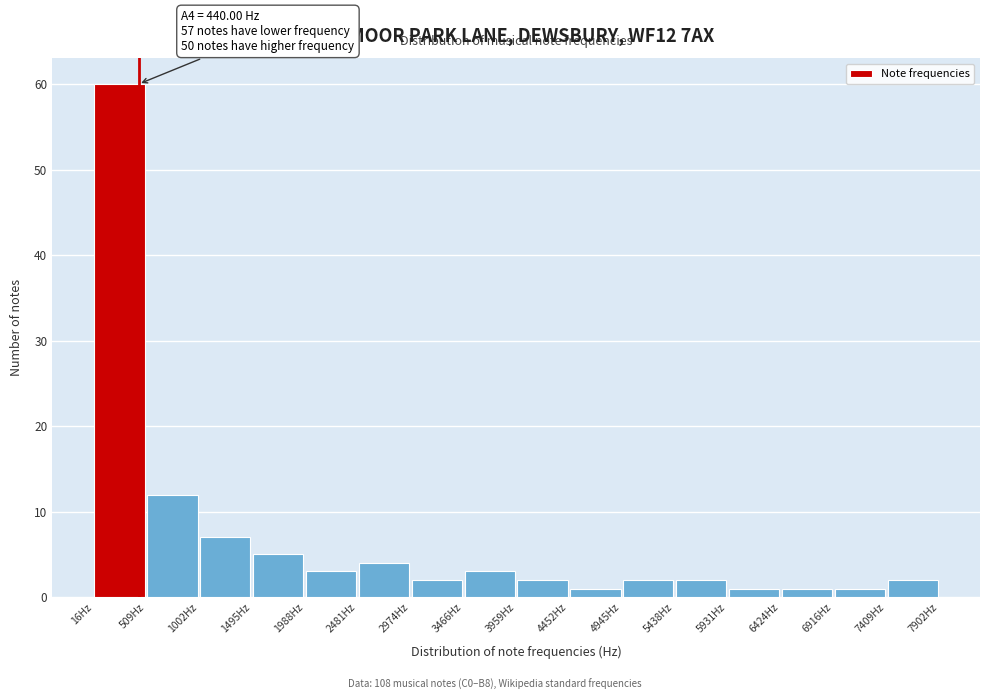

Over which range of the x-axis is the bar tallest?

0 to 500